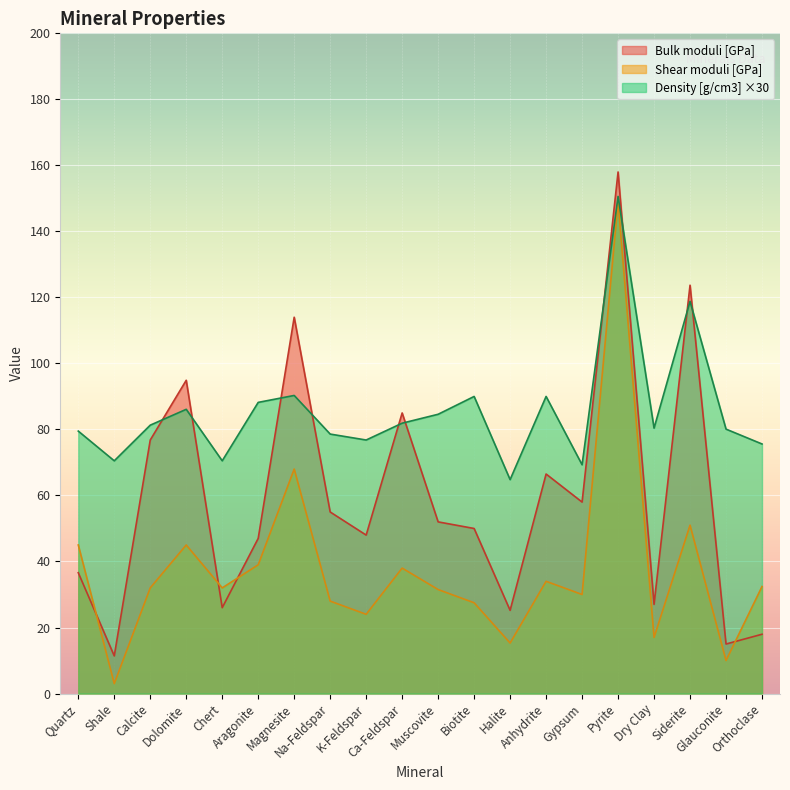

What is the average value of the Shear moduli [GPa] series?

37.6